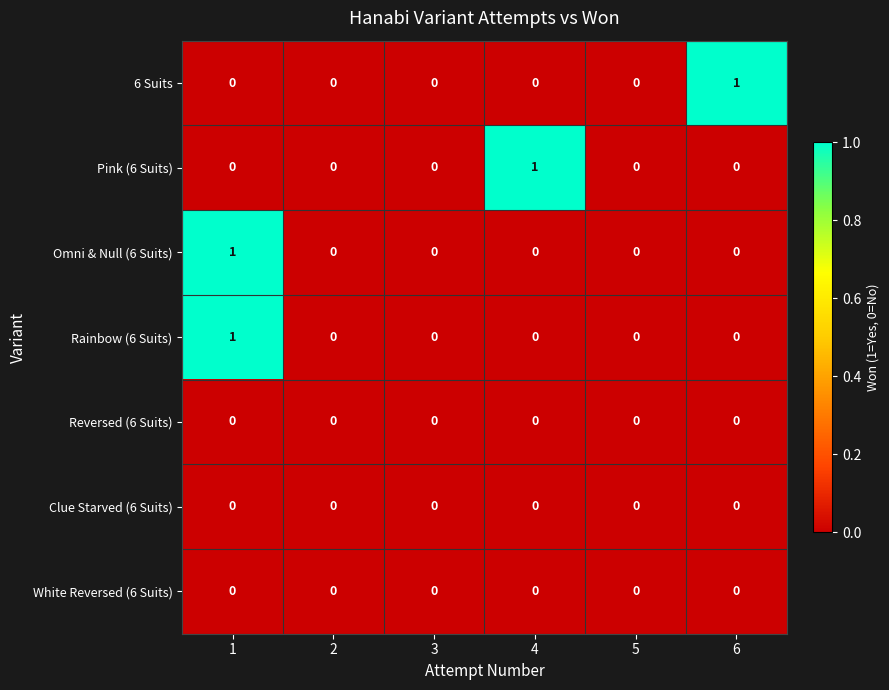

Which series changed the most between 3 and 6?

6 Suits